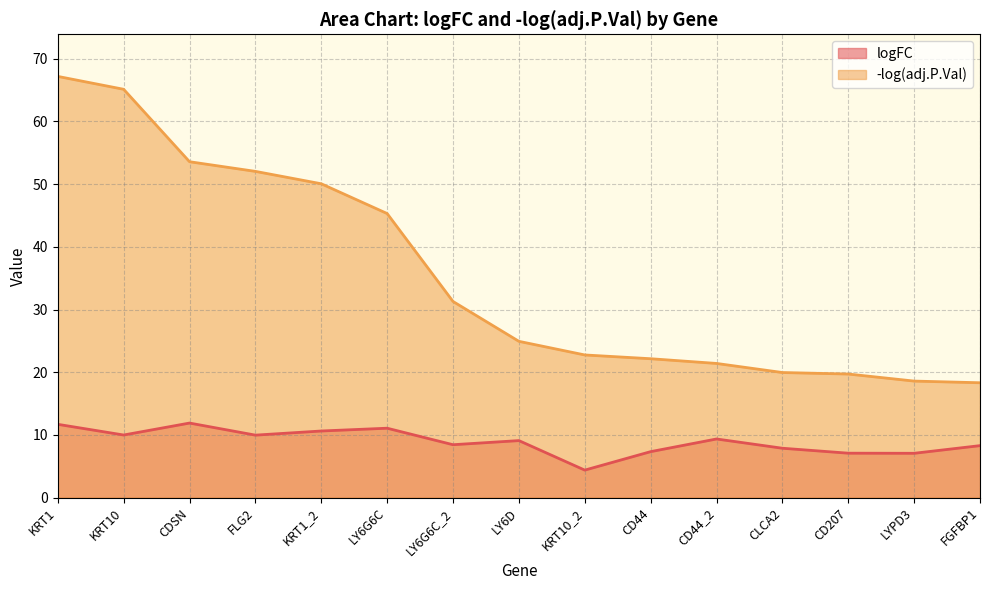

True or false: -log(adj.P.Val) and logFC intersect in this chart.

False